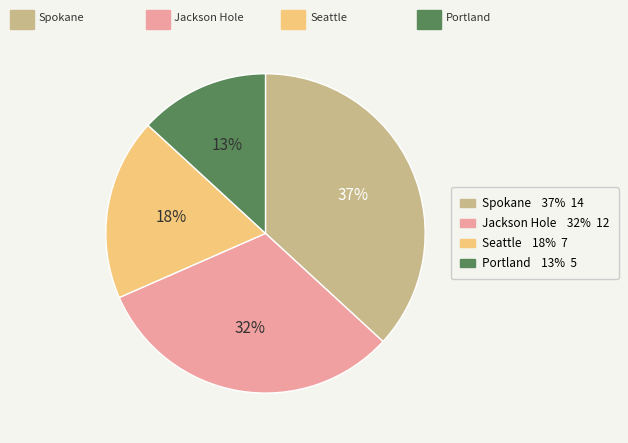

Rank the categories by value from highest to lowest.

Spokane, Jackson Hole, Seattle, Portland